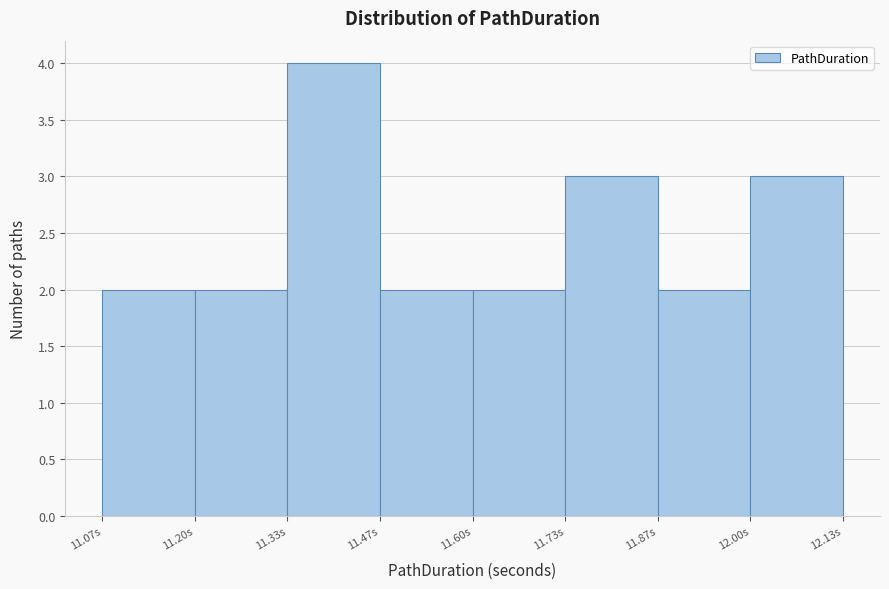

Reading left to right, list every bar in this chart as the range it spans on the x-axis followed by its height. Neither the bar edges nor the heights are printed on the chart, so give them approximately, as read against the axes.

11.06 to 11.20: 2
11.20 to 11.34: 2
11.34 to 11.46: 4
11.46 to 11.60: 2
11.60 to 11.74: 2
11.74 to 11.86: 3
11.86 to 12.00: 2
12.00 to 12.14: 3